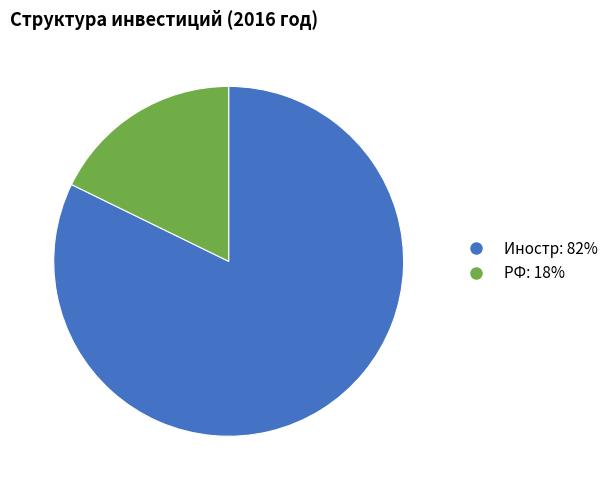

Combined, do РФ and Иностр account for over 50%?

Yes